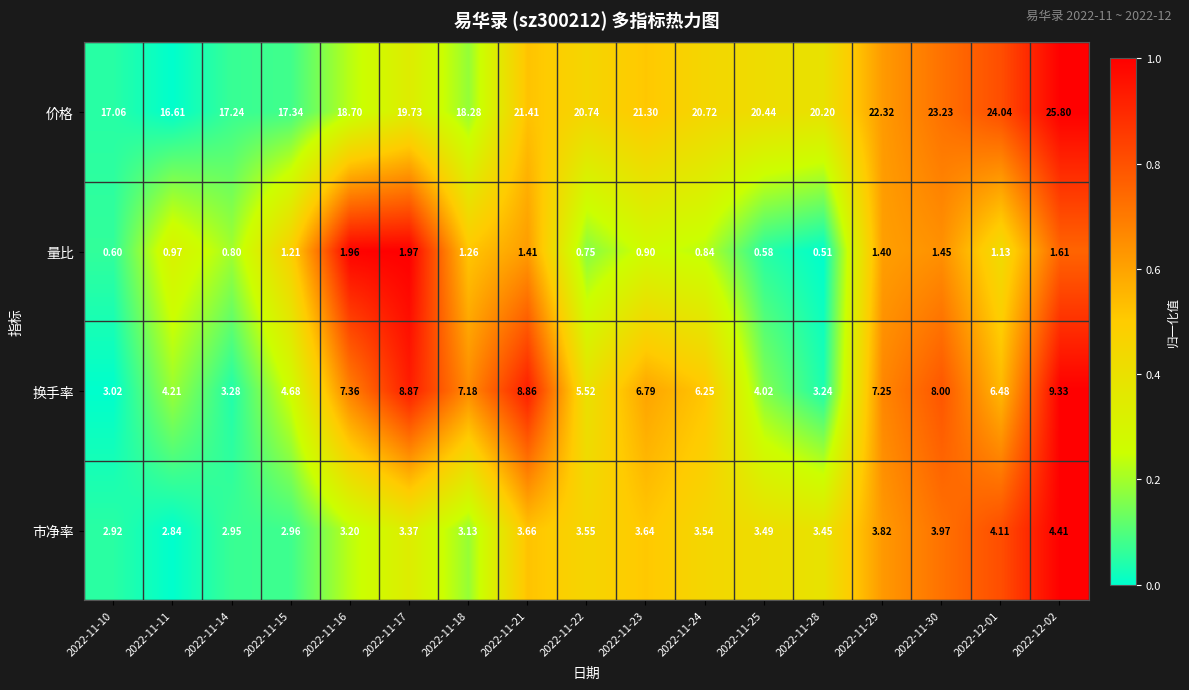

Which series changed the most between 2022-11-25 and 2022-11-28?

换手率